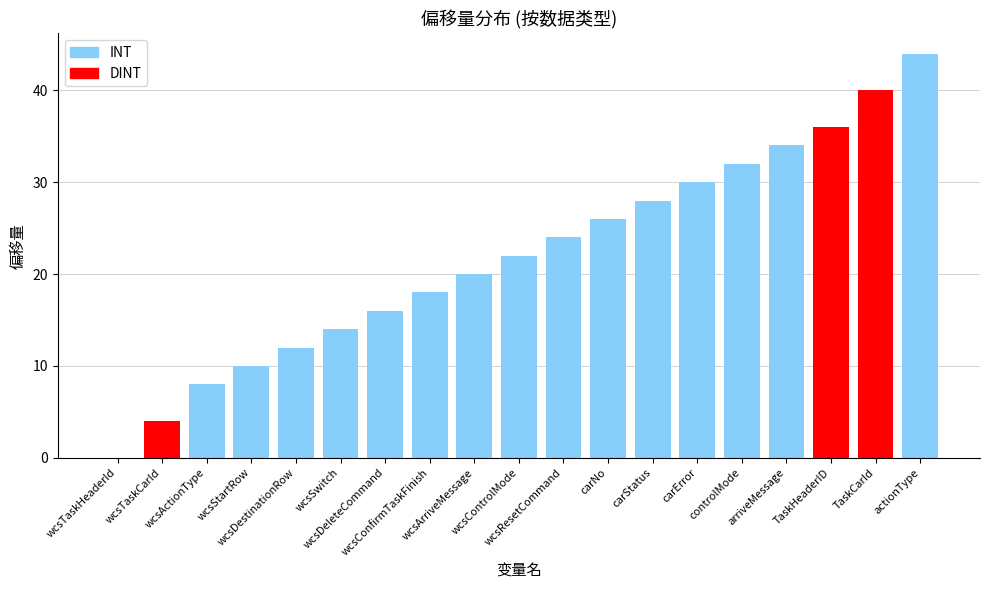

What is the value of the 11th bar from the left?

24